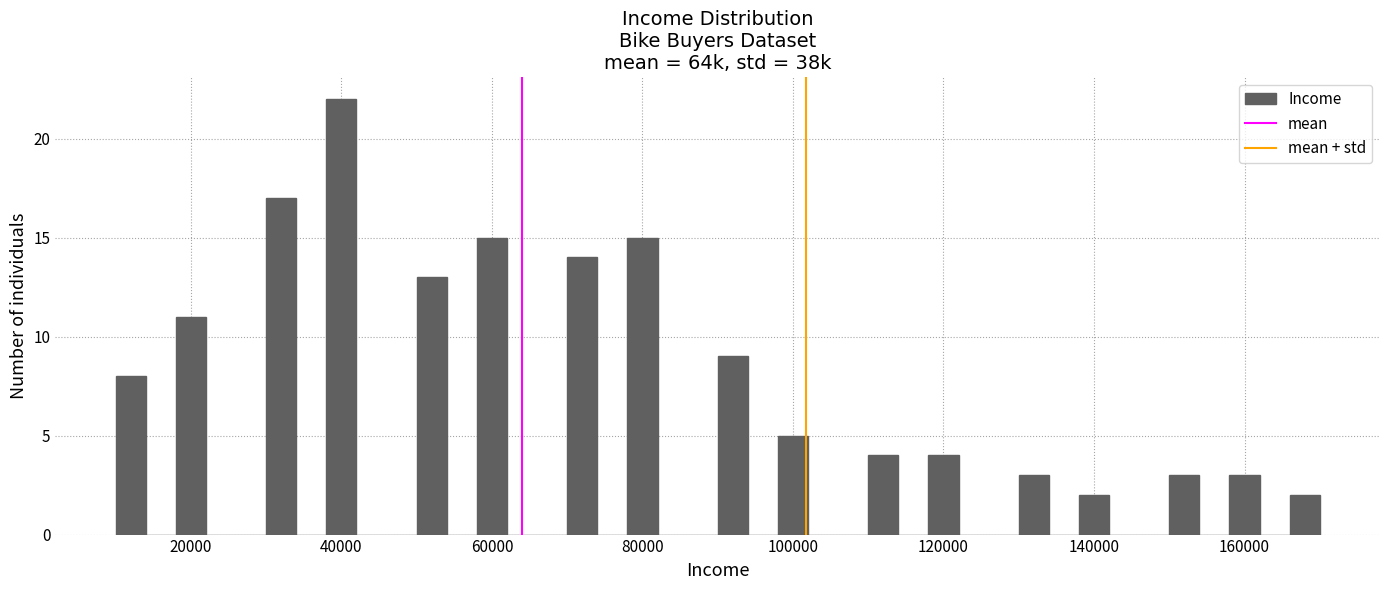

Read against the x-axis, roughly where is the centre of the tallest bar?

40000